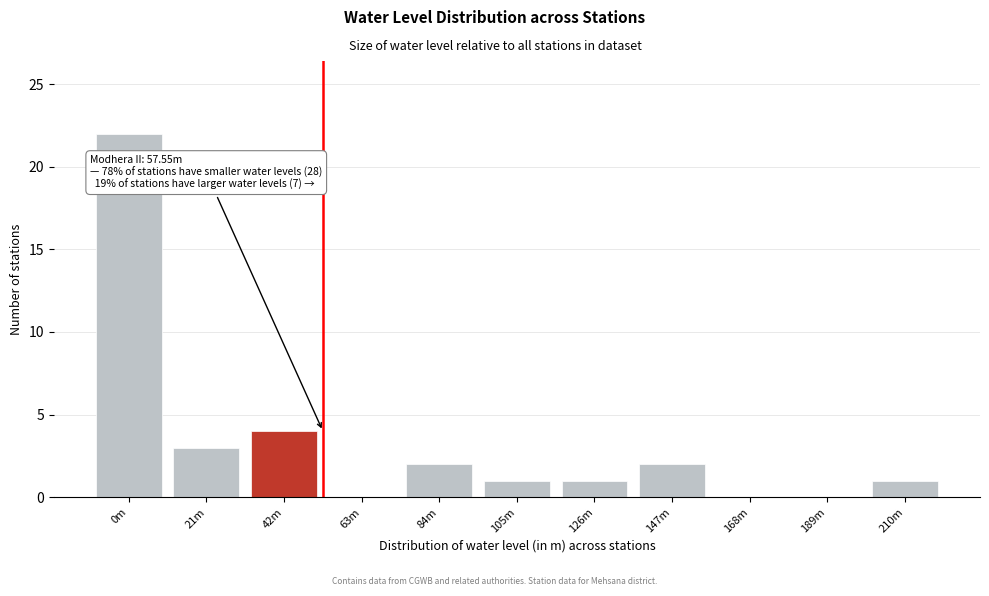

Reading right to left, what are all the values shown in this chart?

210m=1	189m=0	168m=0	147m=2	126m=1	105m=1	84m=2	63m=0	42m=4	21m=3	0m=22